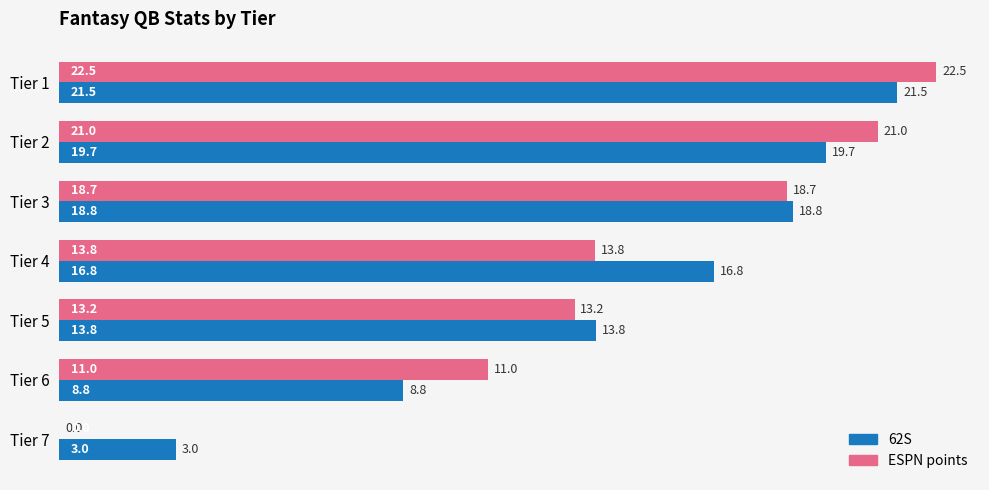

What value does the 62S series have at Tier 5?

13.8